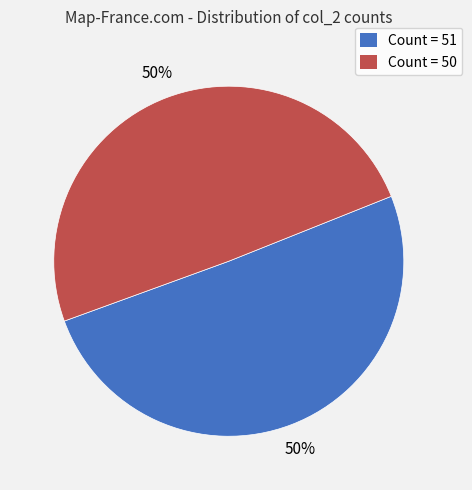

Approximately how many times larger is the value at Count = 51 compared to Count = 50?

1.0